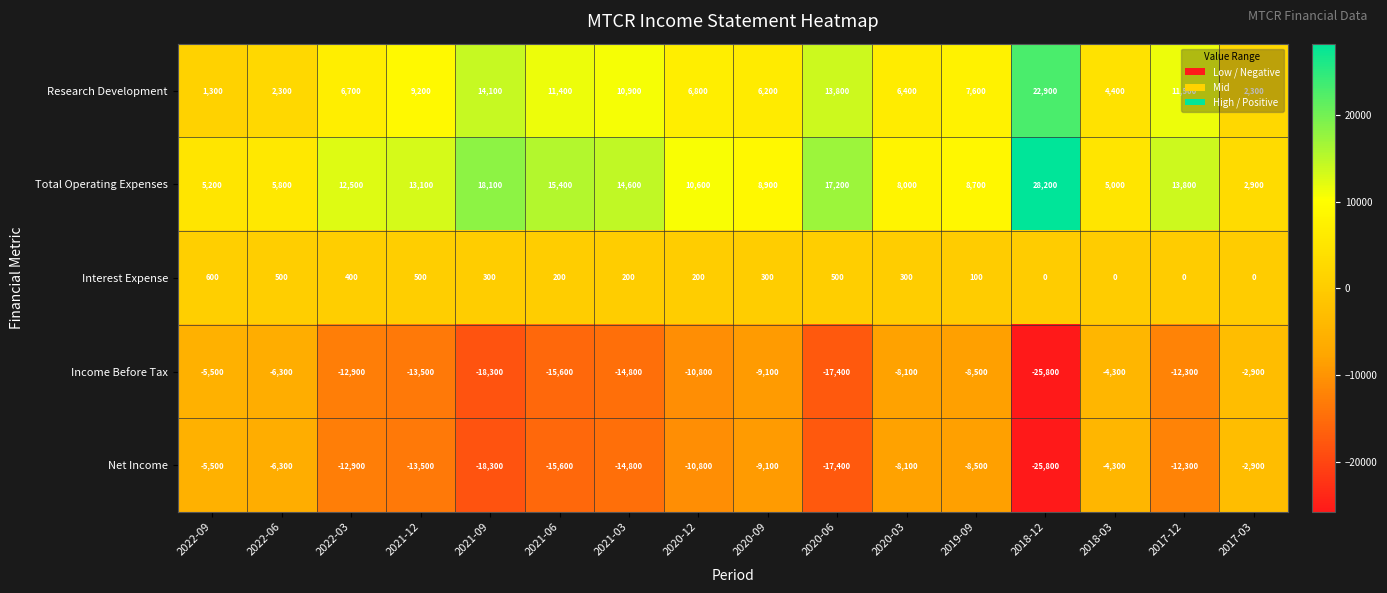

What is the difference between the maximum and minimum values in the Interest Expense series?

600